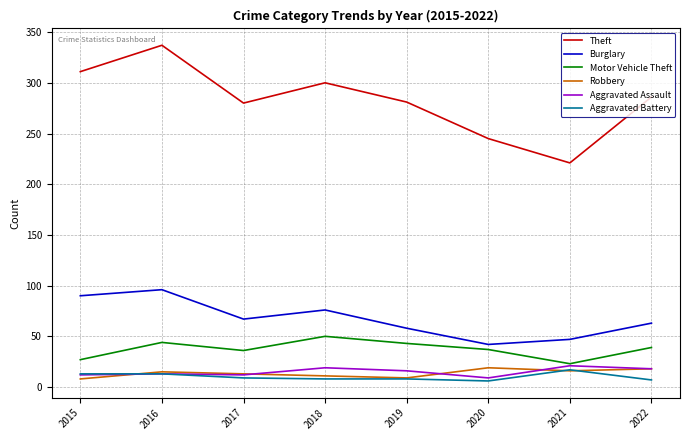

Which series has the largest total across all categories?

Theft